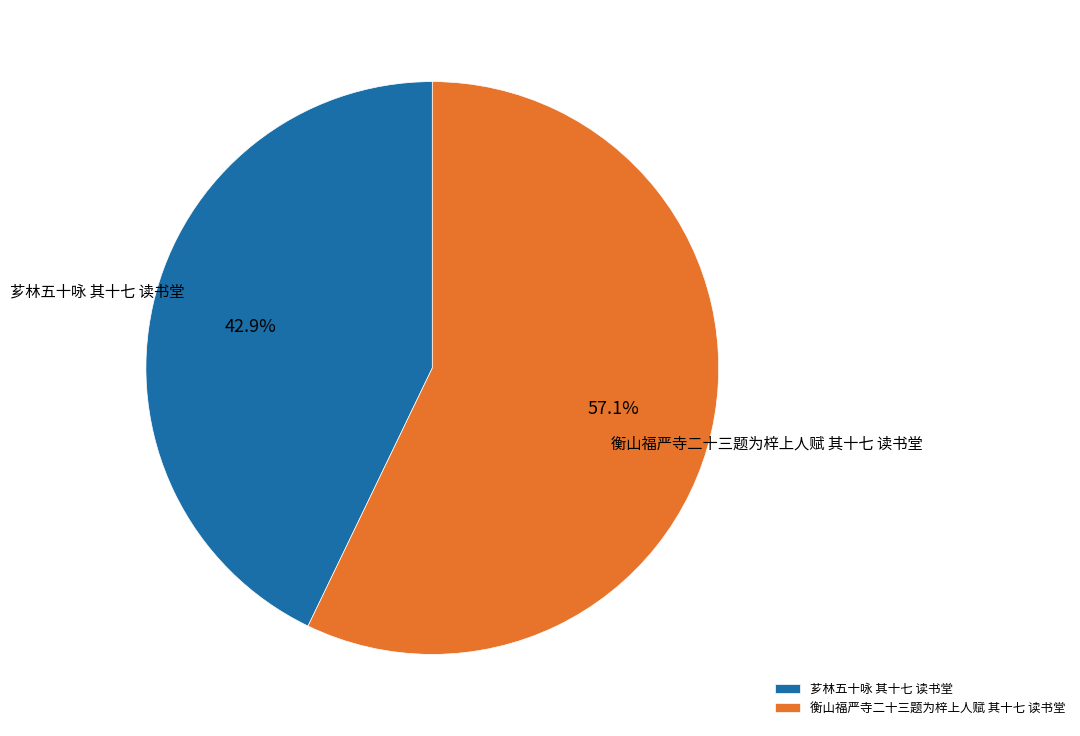

How many slices are in this pie chart?

2